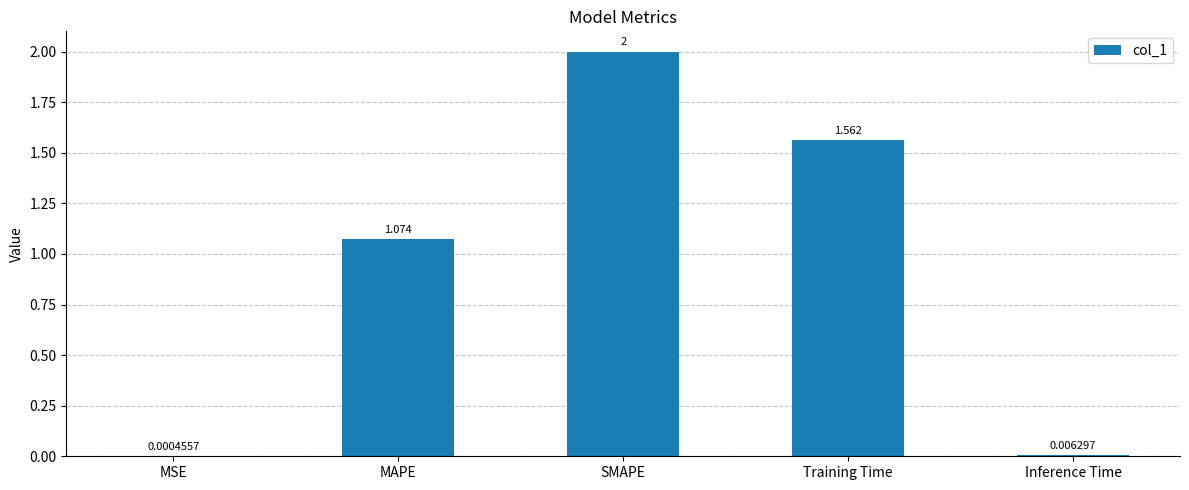

Between SMAPE and Training Time, which is larger?

SMAPE